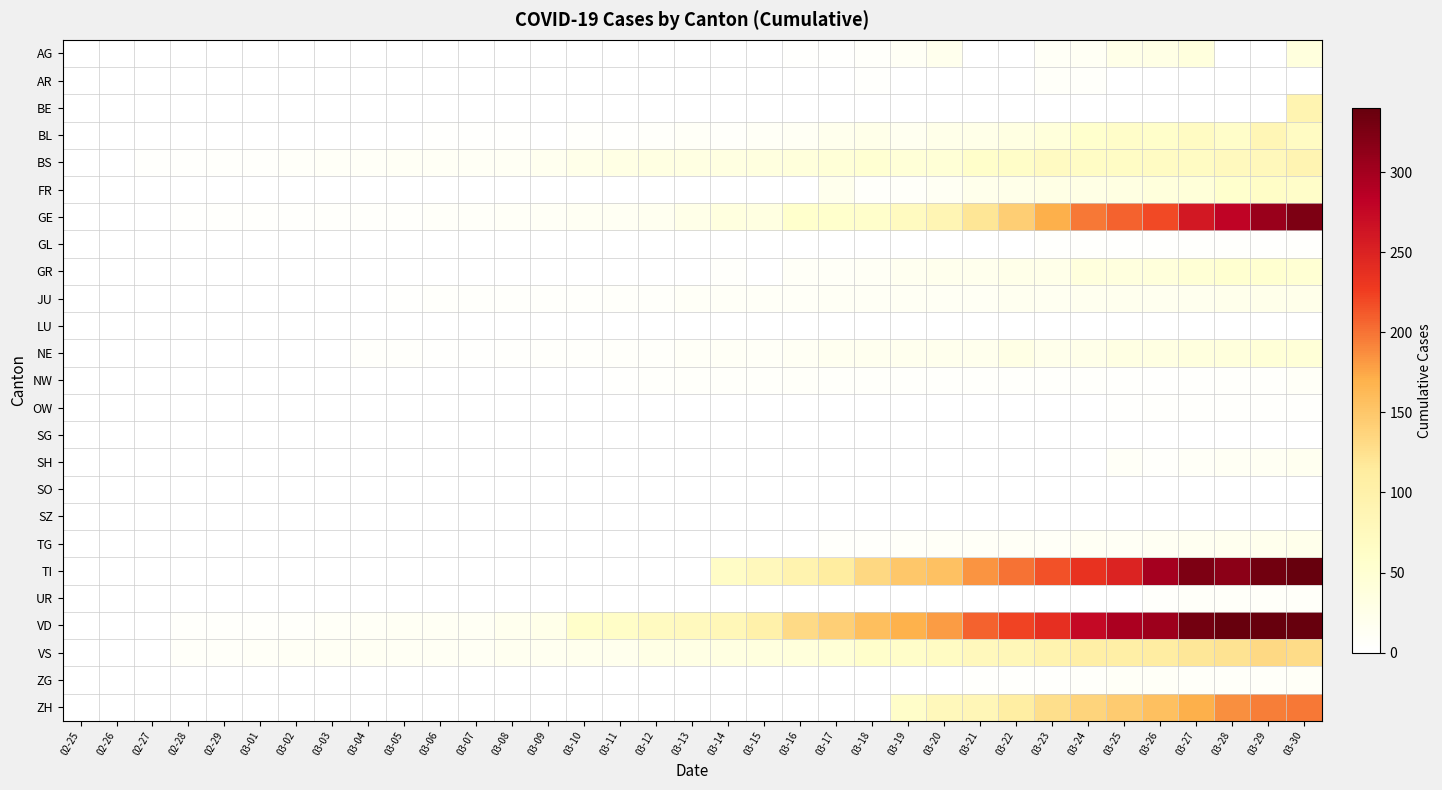

Which category has the lowest value across all series?

02-25